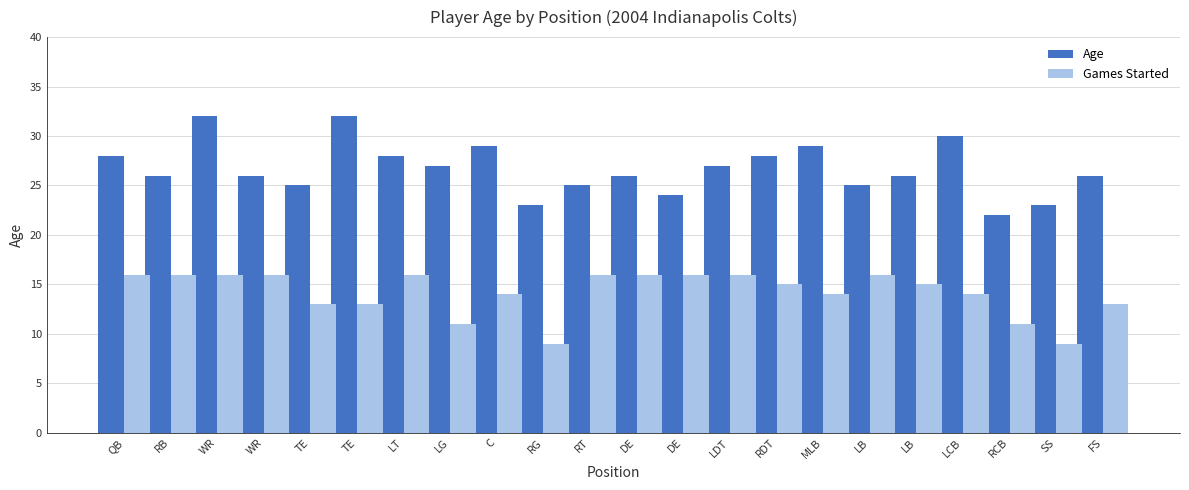

How many series are shown in this chart?

2